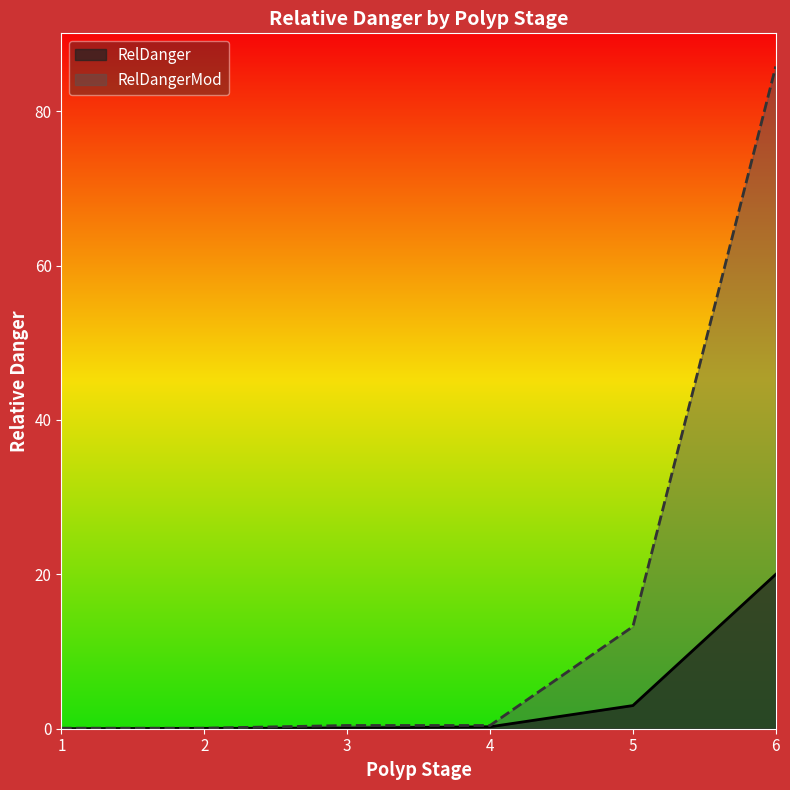

At which label does RelDangerMod reach its peak?

6